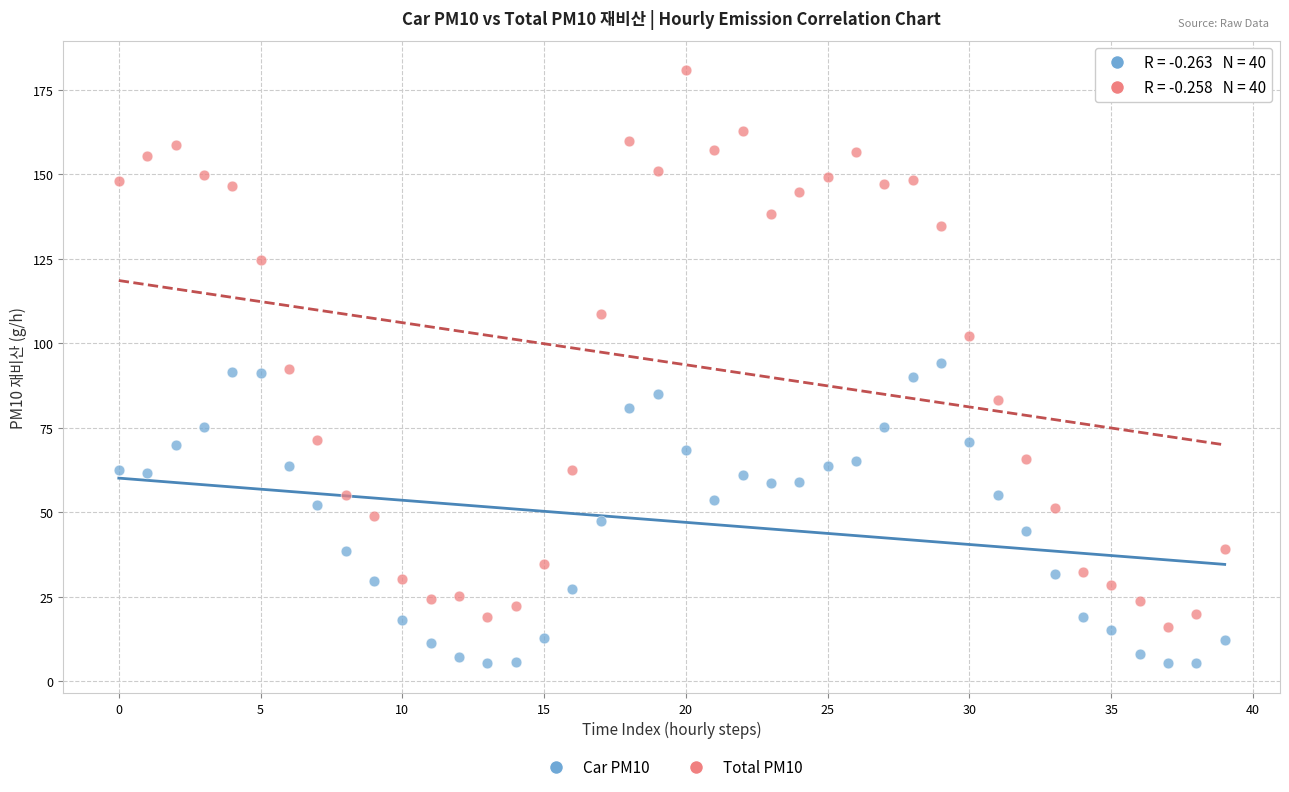

Across all data points, what is the range of Y values (max minus min)?

175.6